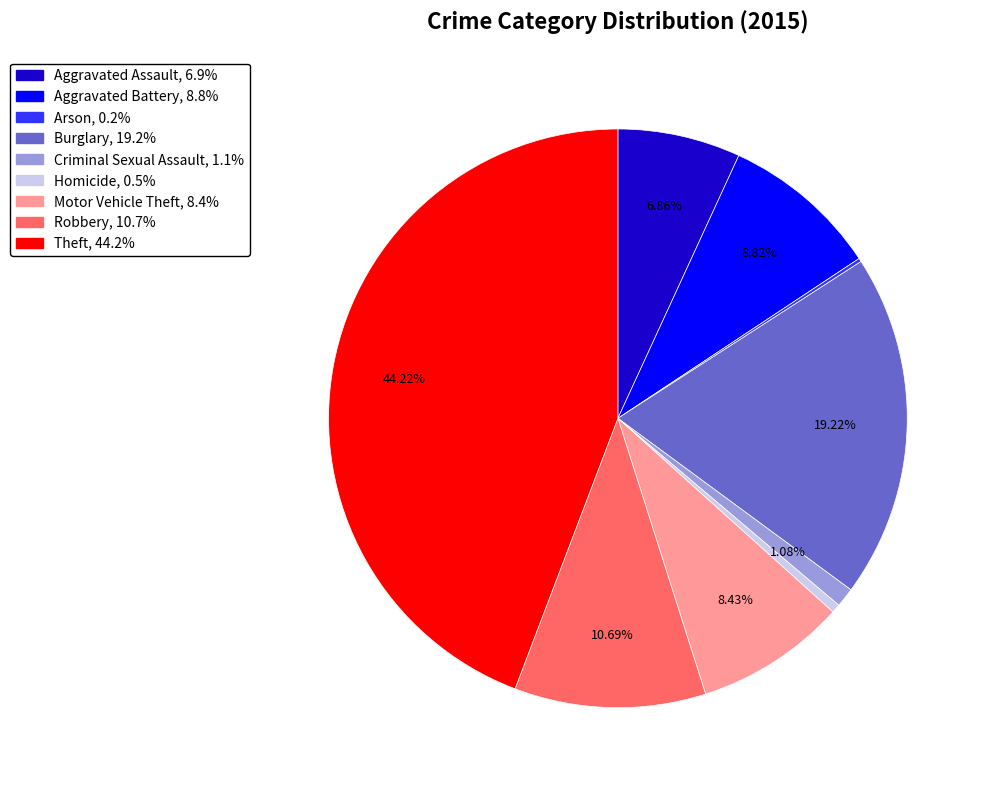

To the nearest percent, what is the combined percentage of Motor Vehicle Theft and Criminal Sexual Assault?

10%